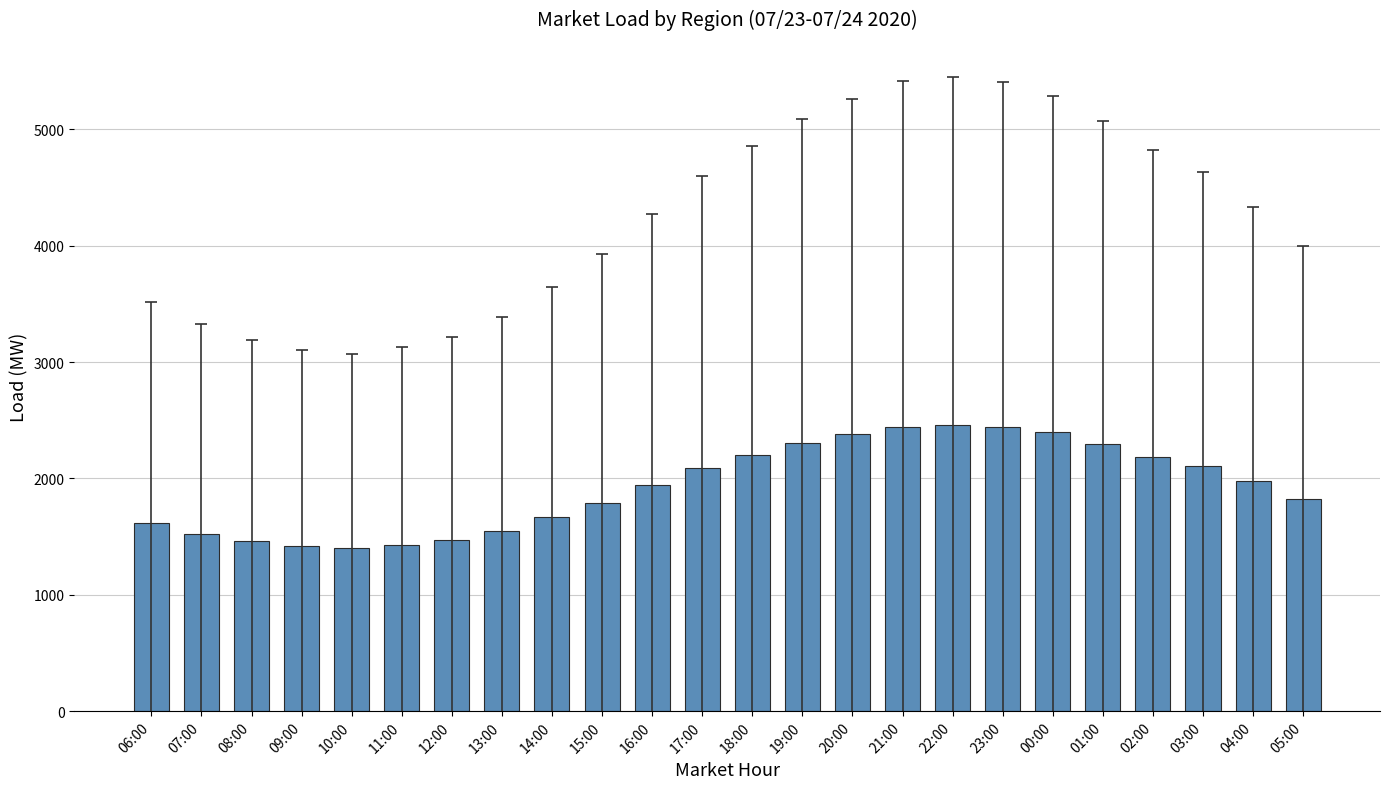

The chart shows a value of 302.0 at 09:00. True or false?

False